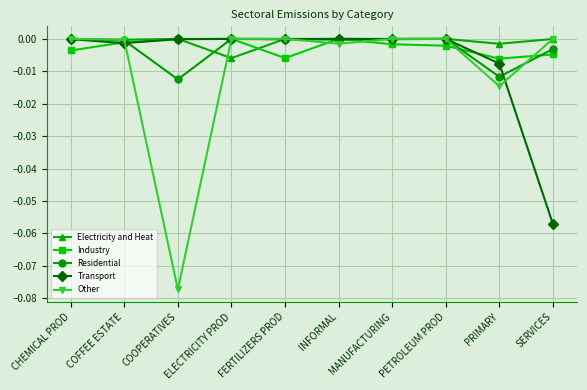

Is it true that Electricity and Heat equals -0.0 at FERTILIZERS PROD?

True